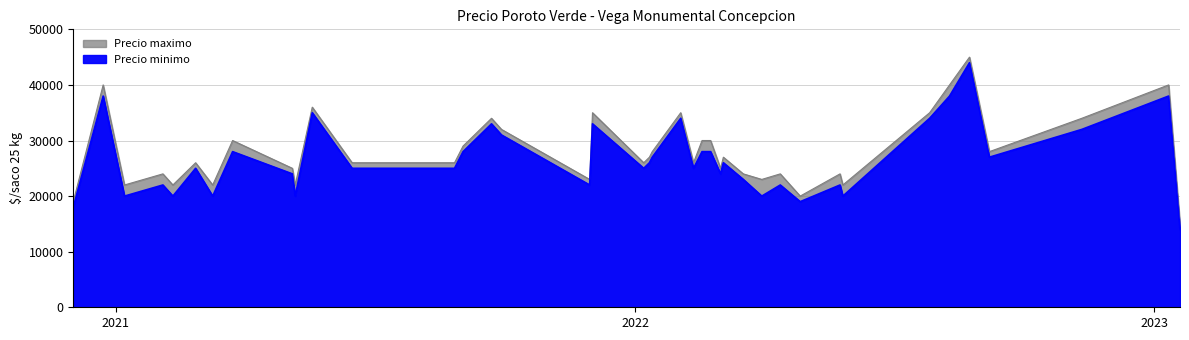

List the series in order of their peak value, highest first.

Precio maximo, Precio minimo